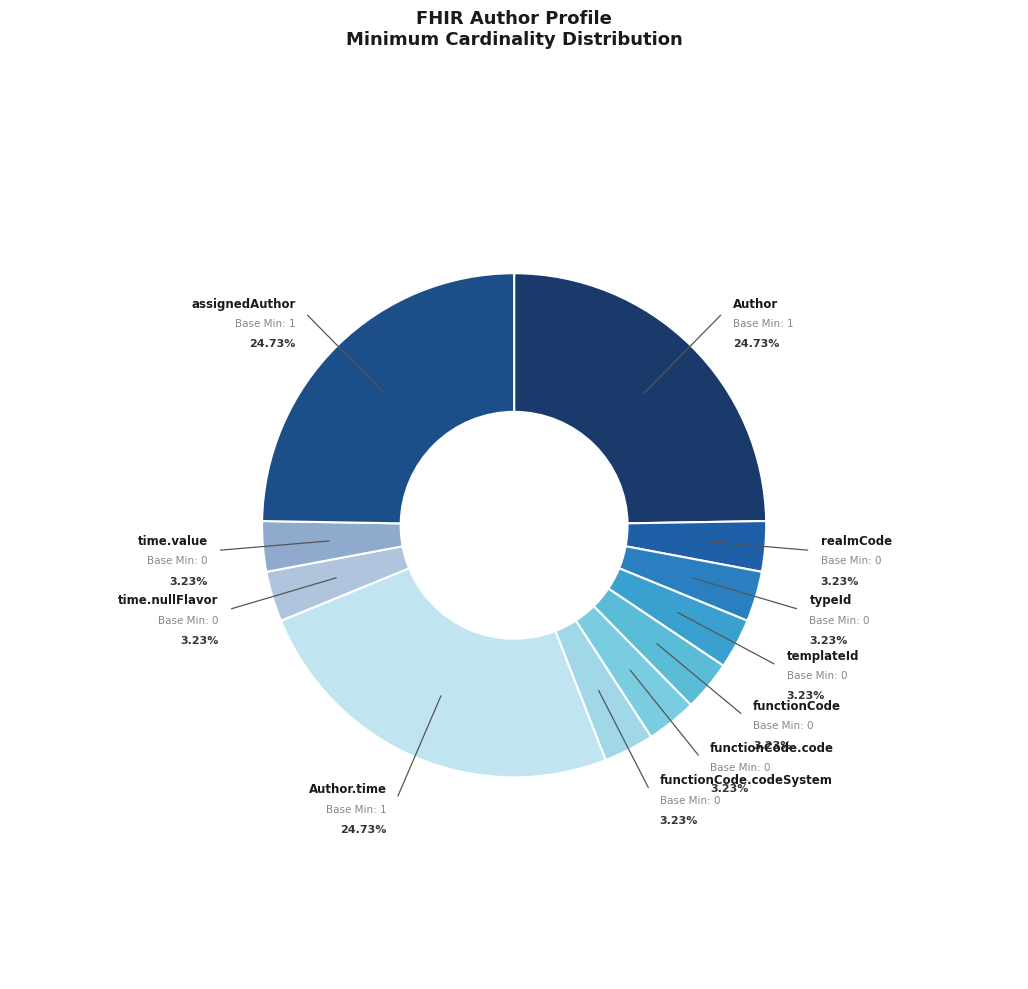

Is there a majority slice in this chart?

No